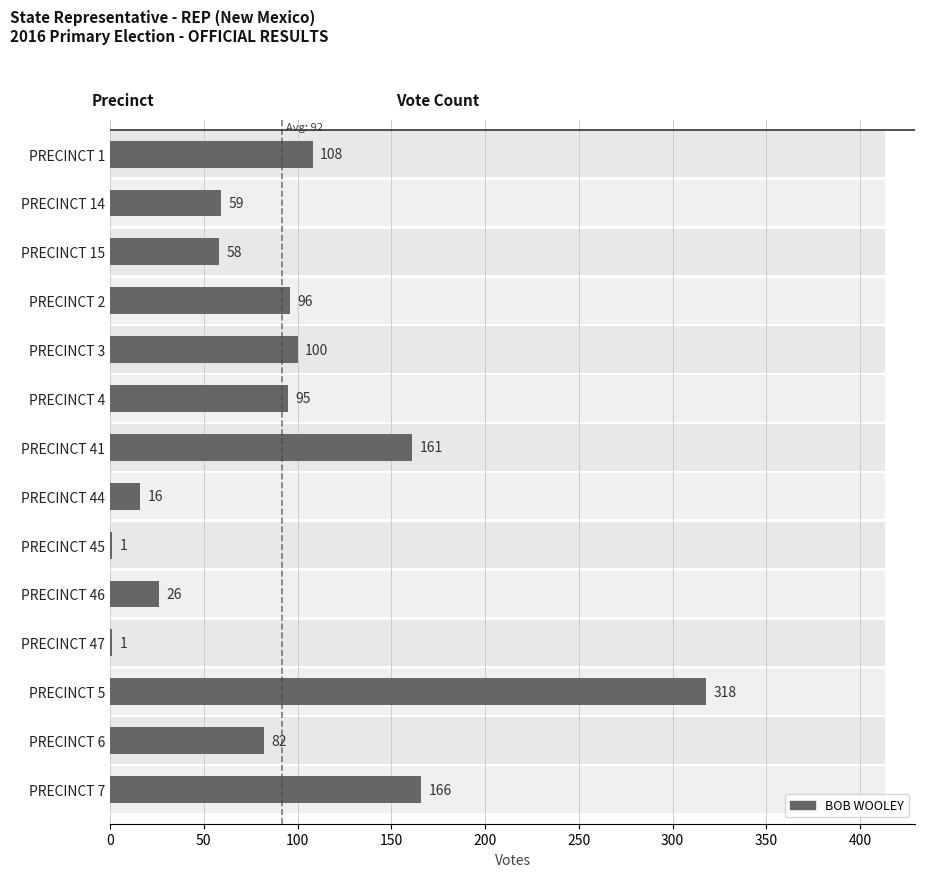

Reading right to left, transcribe all the data shown in this chart.

166	82	318	1	26	1	16	161	95	100	96	58	59	108